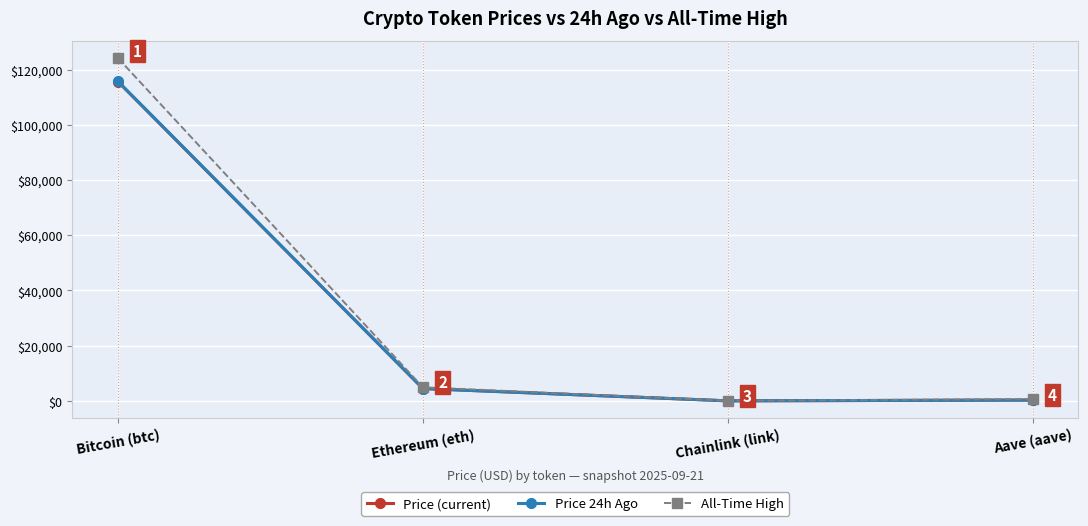

What is the greatest value displayed?

124128.0